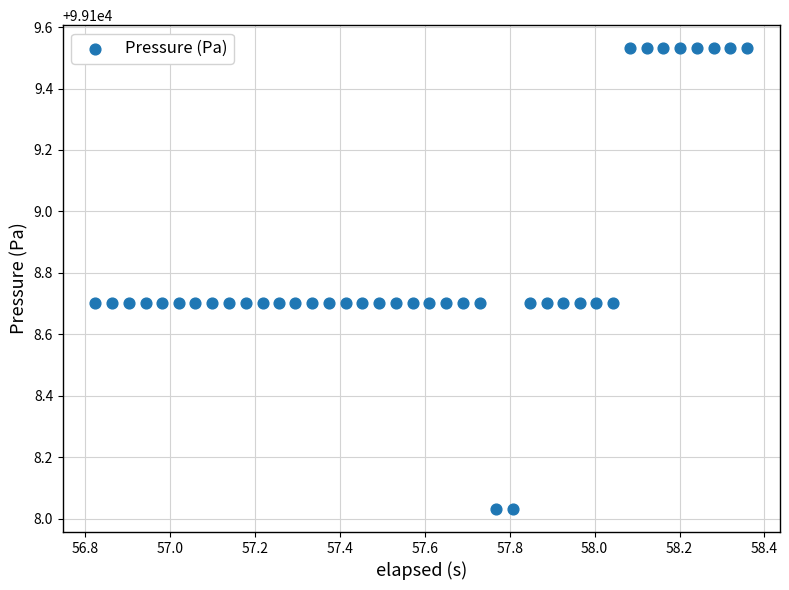

What is the range of X values (max minus min)?

1.5